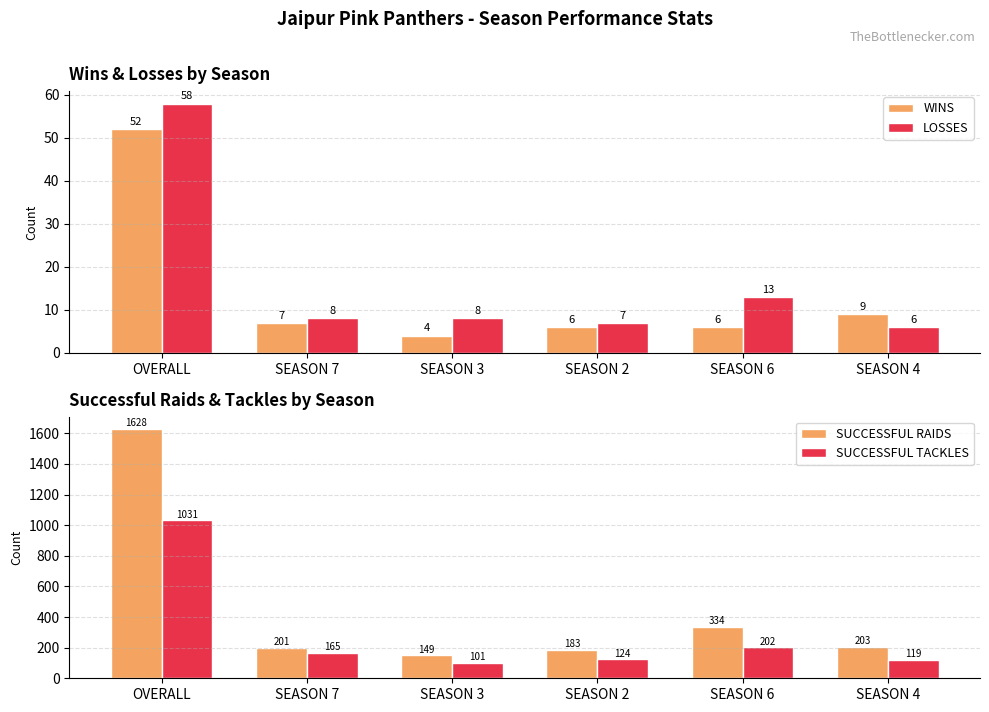

What are all the series names shown in the legend?

WINS, LOSSES, SUCCESSFUL RAIDS, SUCCESSFUL TACKLES